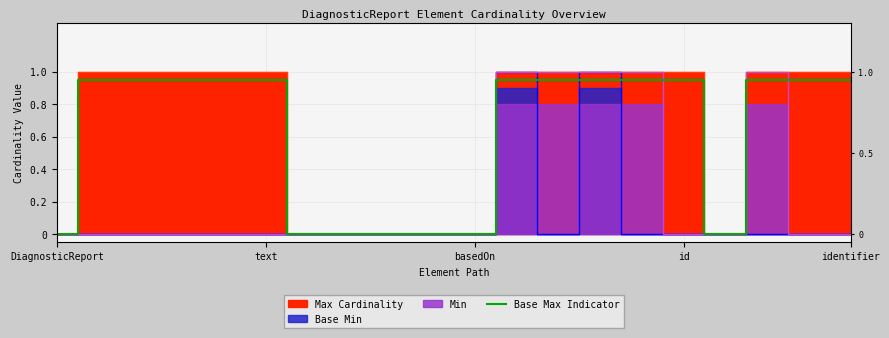

At which category does the chart reach its minimum across all series?

DiagnosticReport